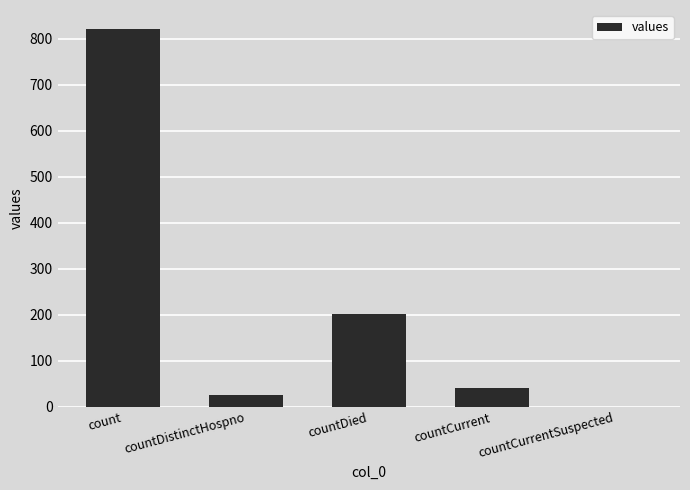

What is the greatest value displayed?

821